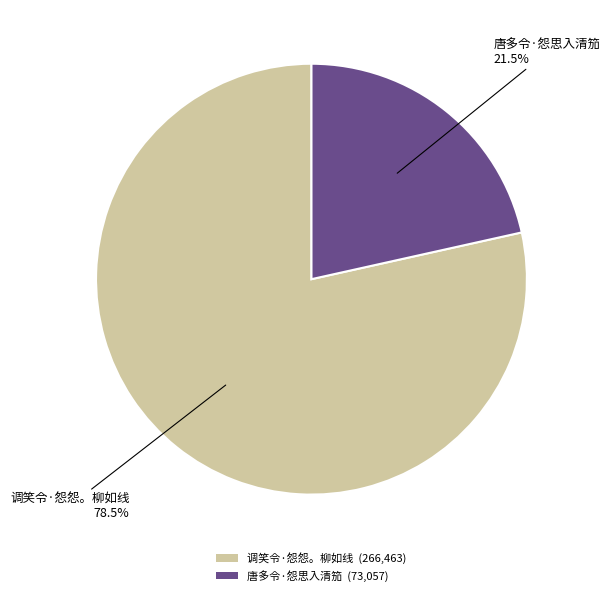

What is the total percentage of 唐多令·怨思入清笳 and 调笑令·怨怨。柳如线?

100.0%